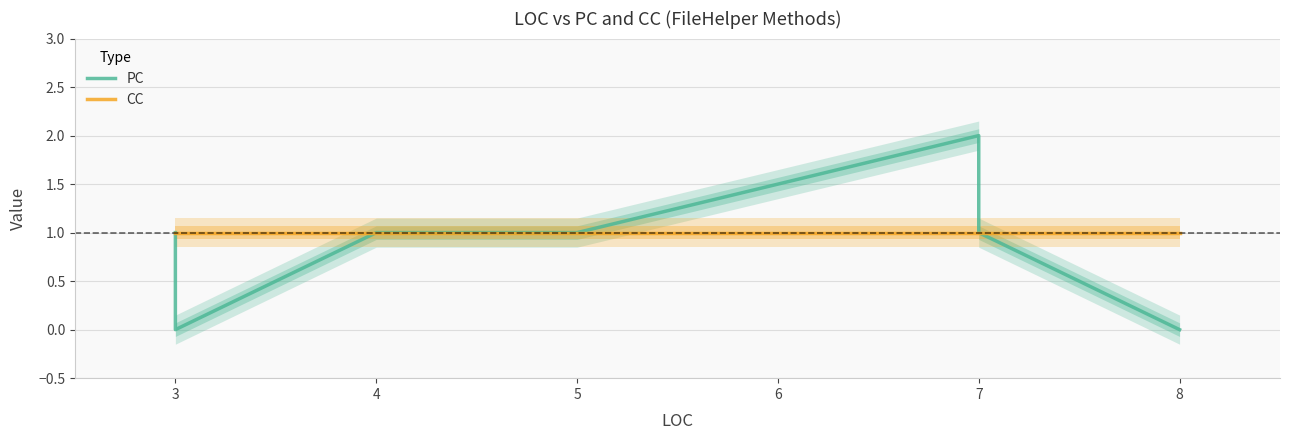

True or false: PC and CC intersect in this chart.

False